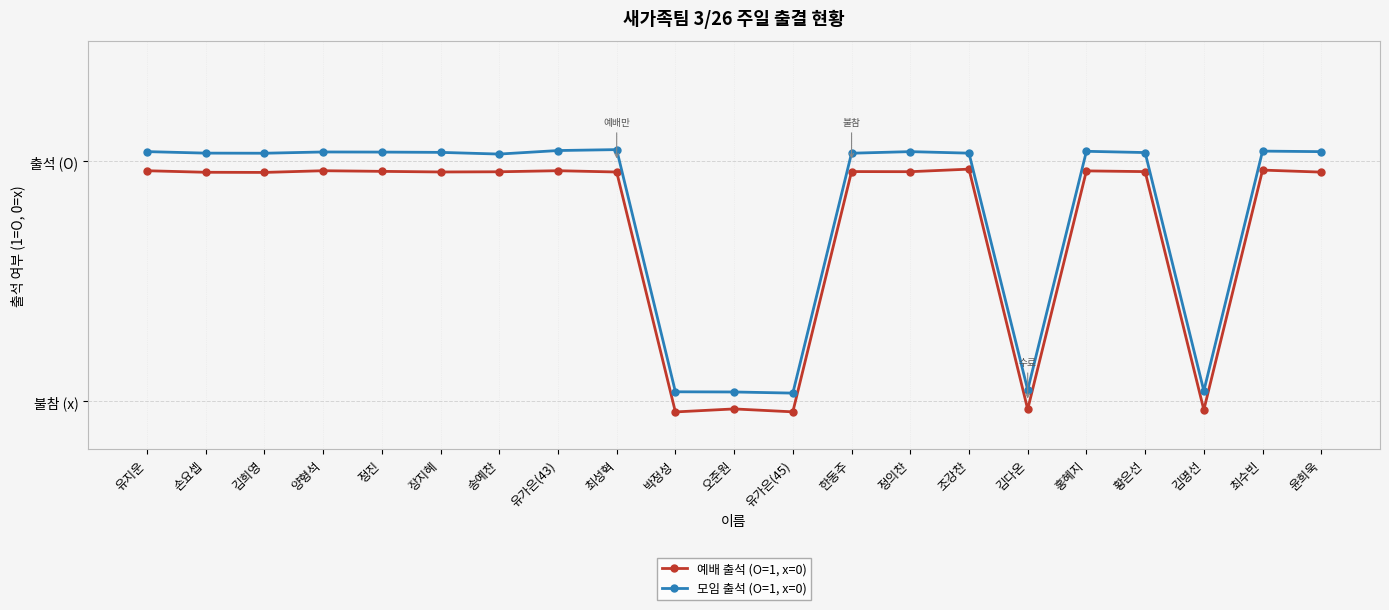

What are all the series names shown in the legend?

예배 출석 (O=1, x=0), 모임 출석 (O=1, x=0)